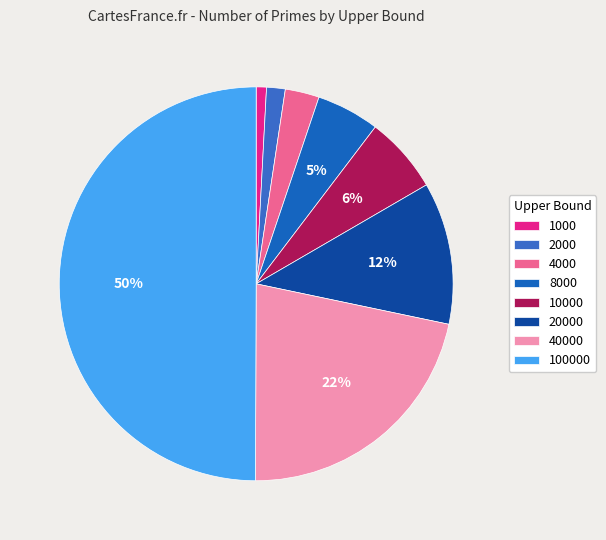

Combined, do 8000 and 4000 account for over 50%?

No